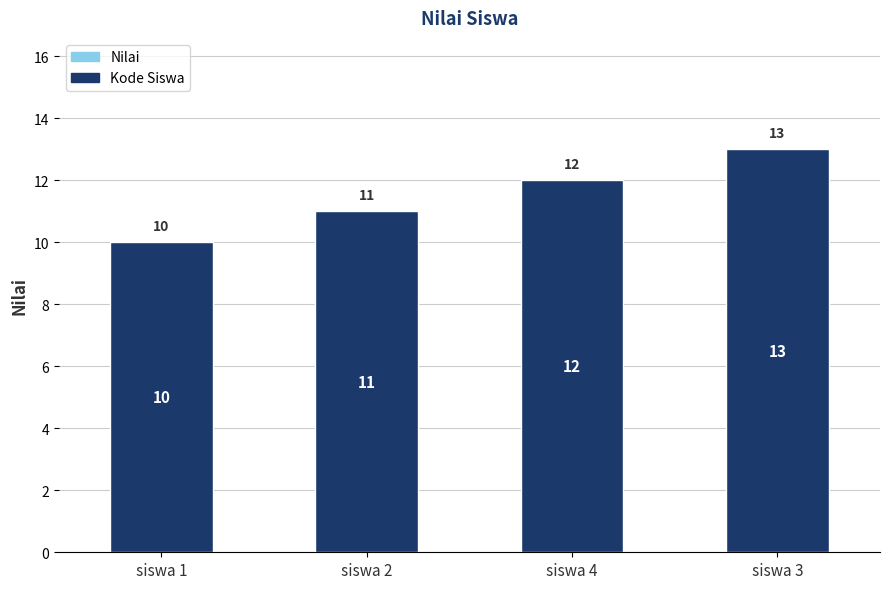

Which has a higher value, siswa 4 or siswa 2?

siswa 4